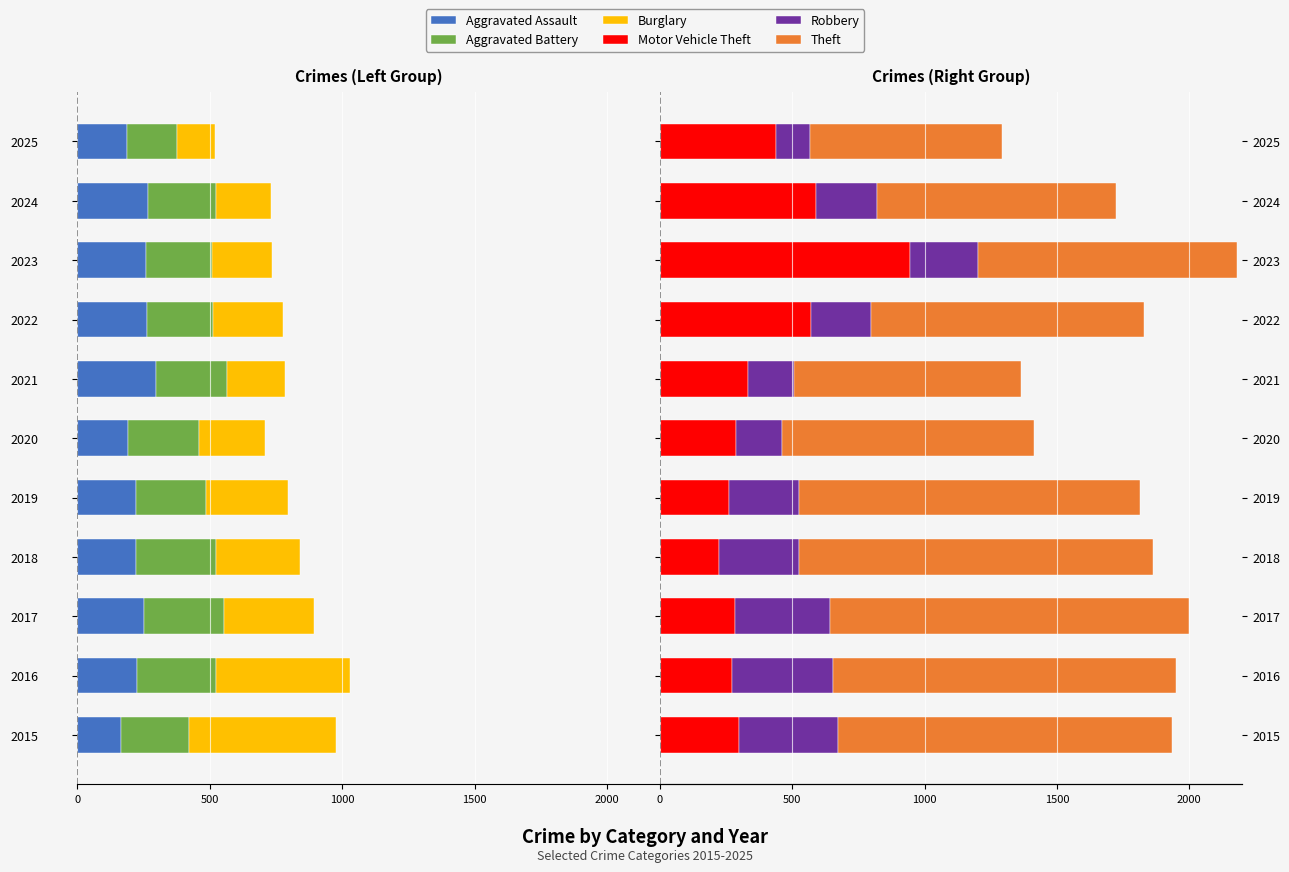

How many bars are there in each group?

6